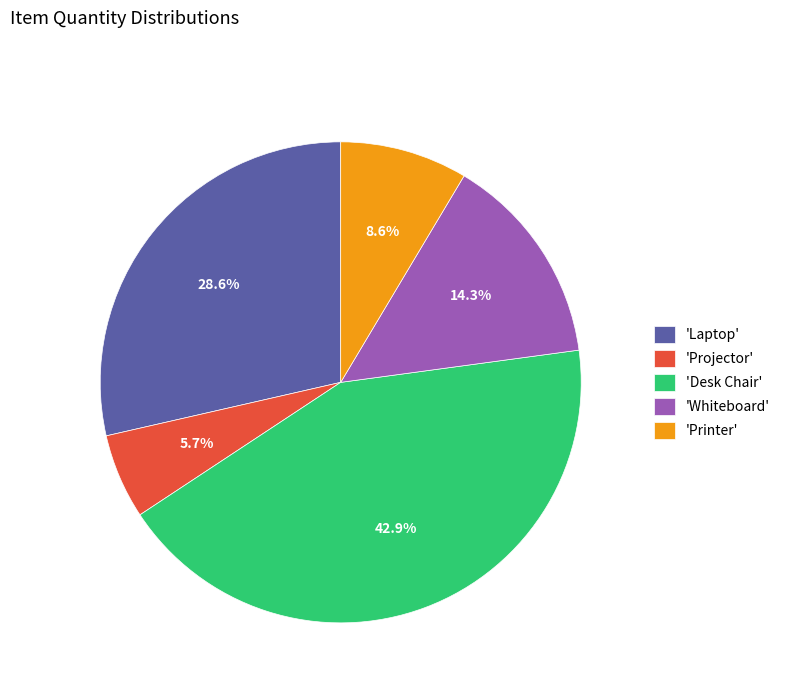

Which category has the smallest portion of the pie?

'Projector'